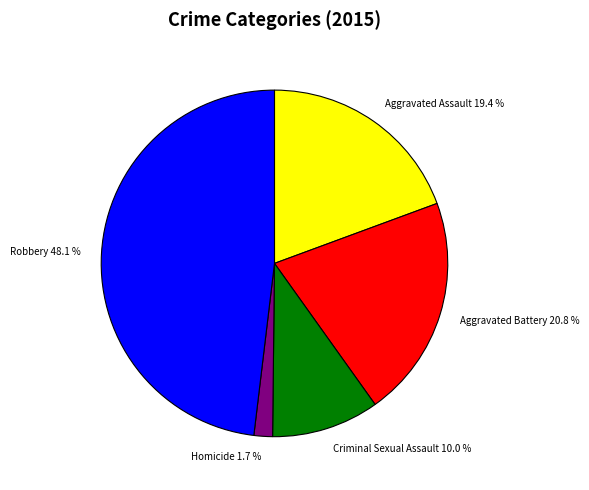

Does any single category account for the majority?

No